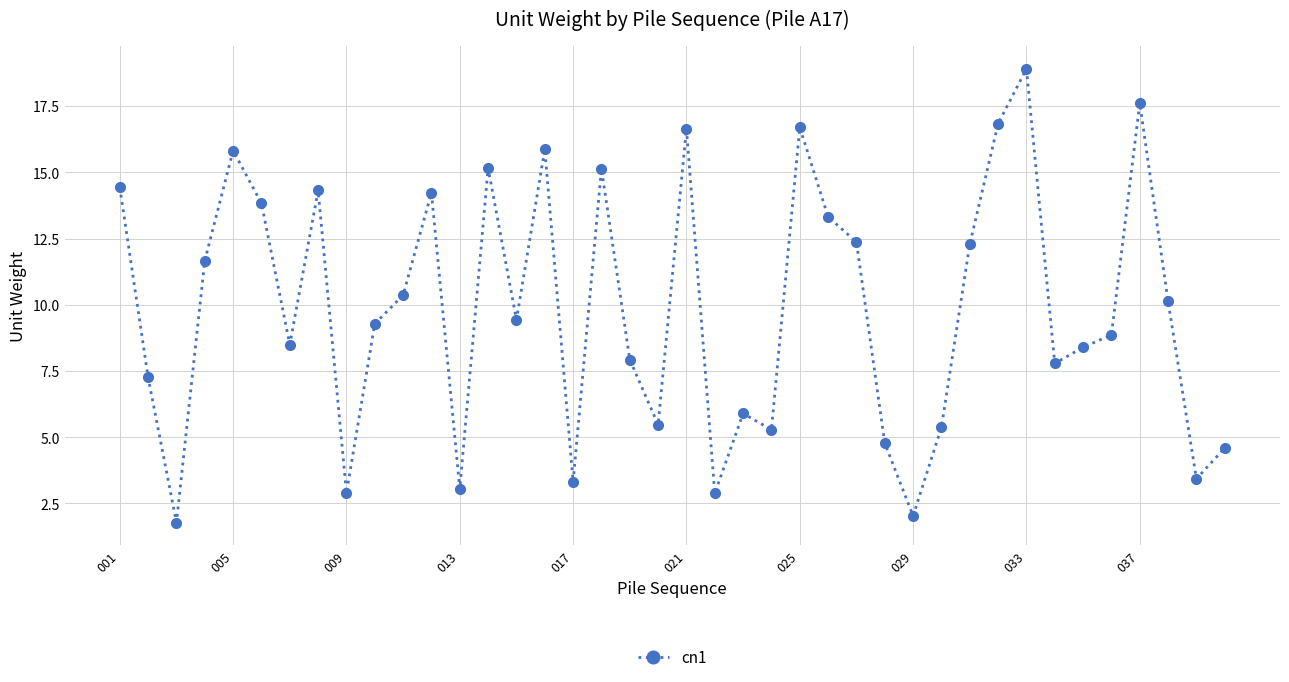

What is the minimum value shown in the chart?

1.8